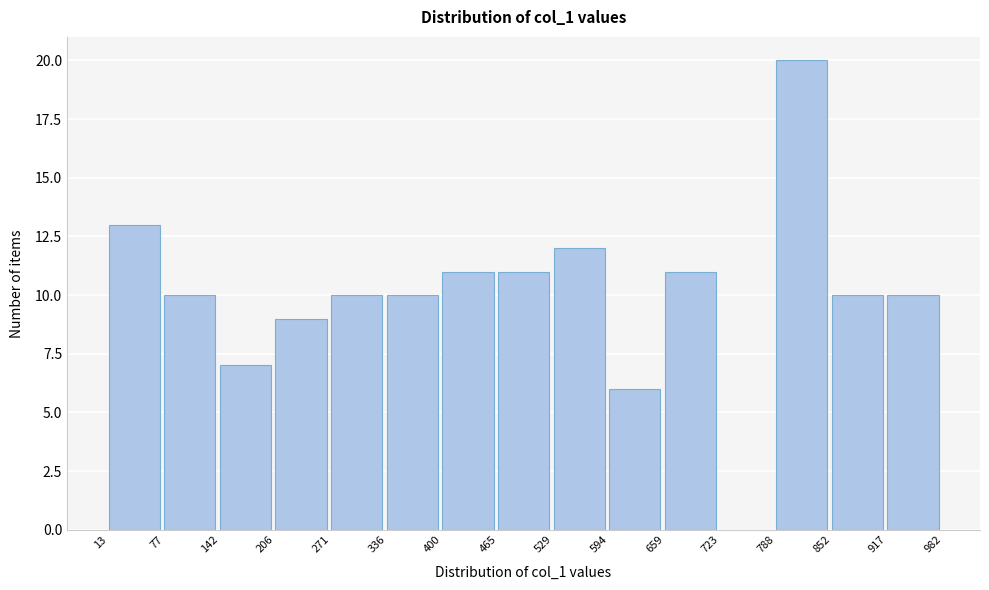

Reading left to right, list every bar in this chart as the range it spans on the x-axis followed by its height. The values are not printed on the chart, so give them approximately, as read against the axis.

13 to 77: 13
77 to 142: 10
142 to 206: 7
206 to 271: 9
271 to 336: 10
336 to 400: 10
400 to 465: 11
465 to 529: 11
529 to 594: 12
594 to 659: 6
659 to 723: 11
723 to 788: 0
788 to 852: 20
852 to 917: 10
917 to 982: 10